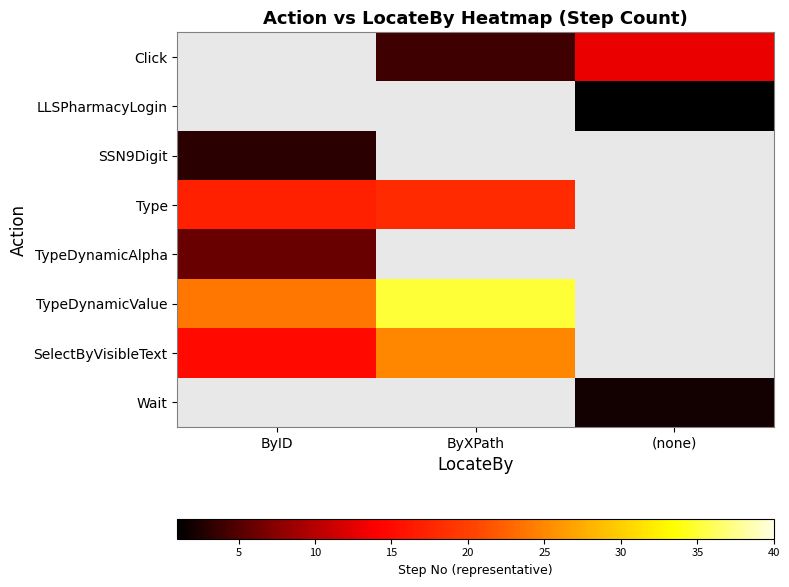

Count the number of categories in the chart.

3